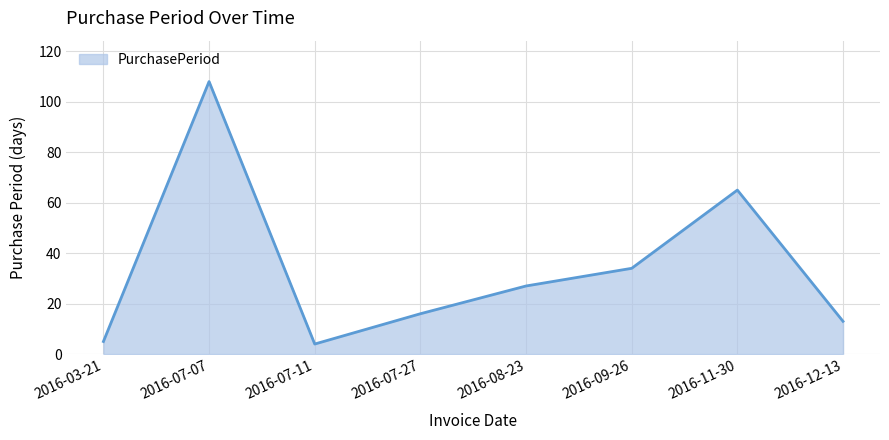

Where does the data first go above 27?

2016-07-07